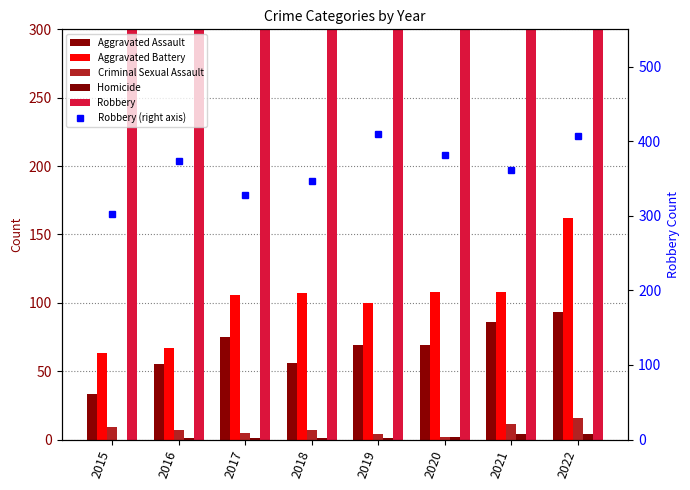

What is the maximum value shown in the chart?

410